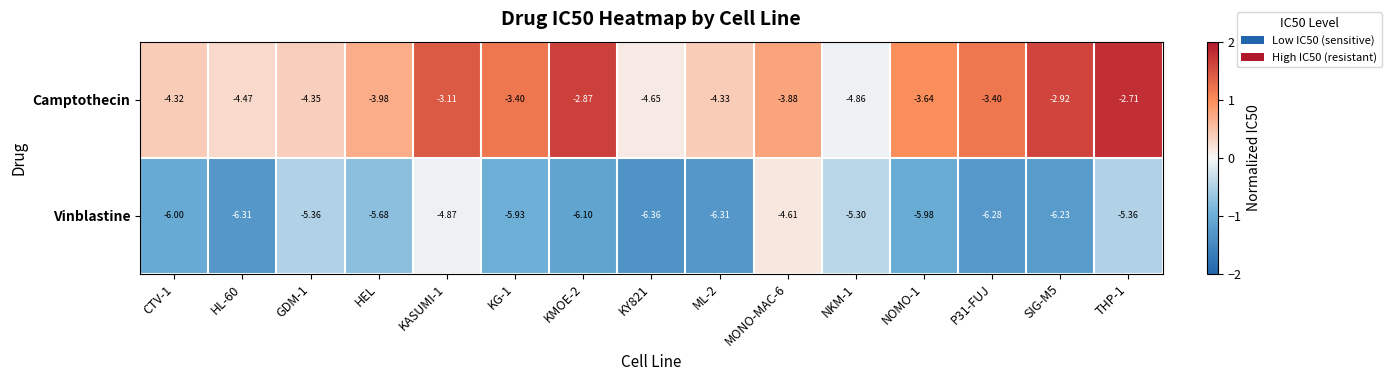

Which series has the largest range (max minus min)?

Camptothecin